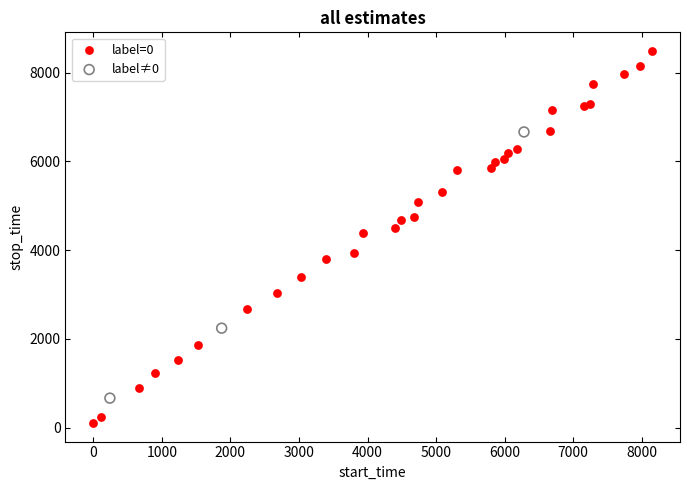

Which series reaches the minimum Y coordinate?

label=0